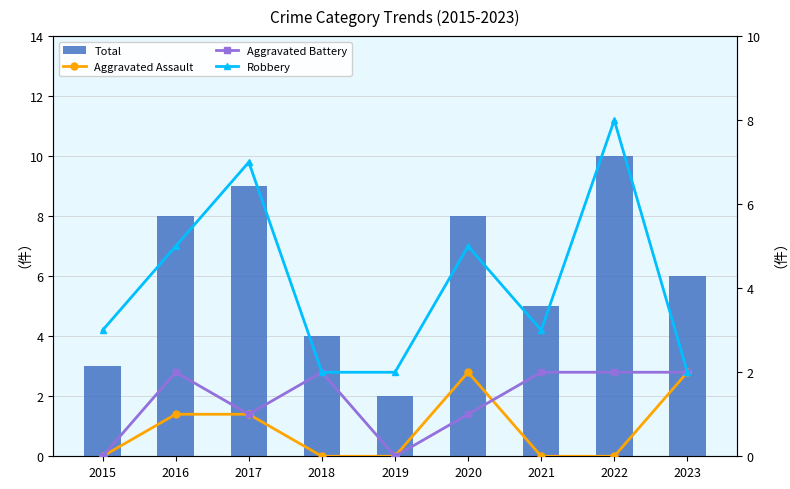

Read the Total value at 2023.

6